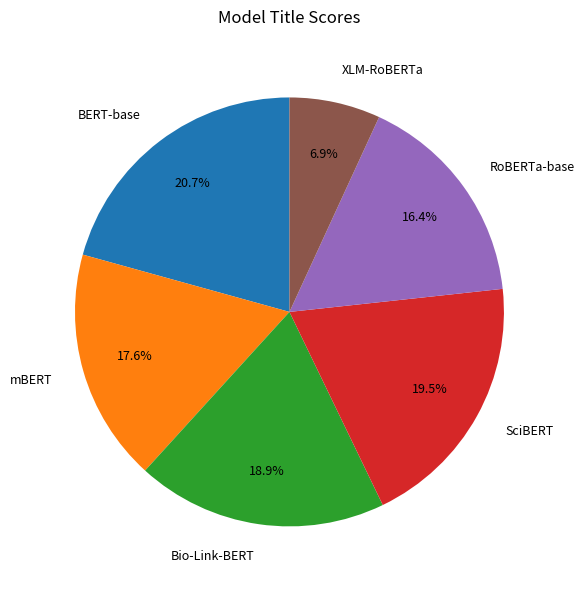

To the nearest percent, what portion does mBERT represent?

18%